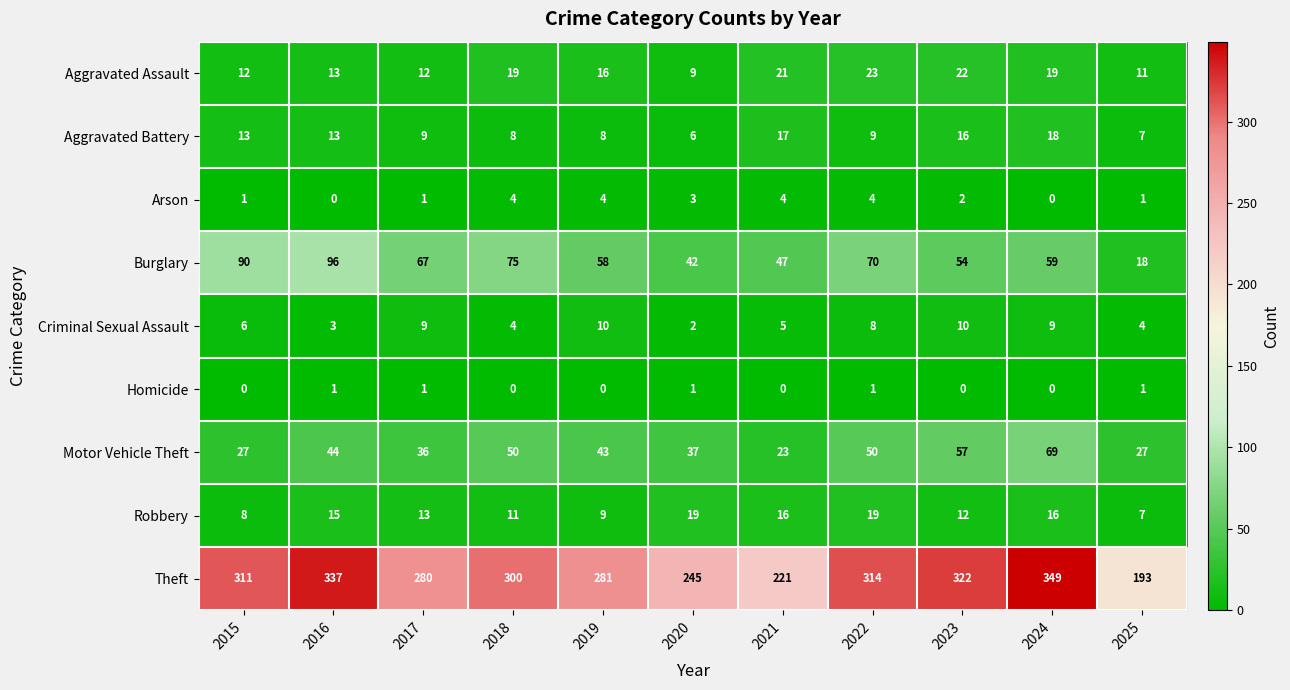

Is it true that Aggravated Assault equals 22 at 2023?

True